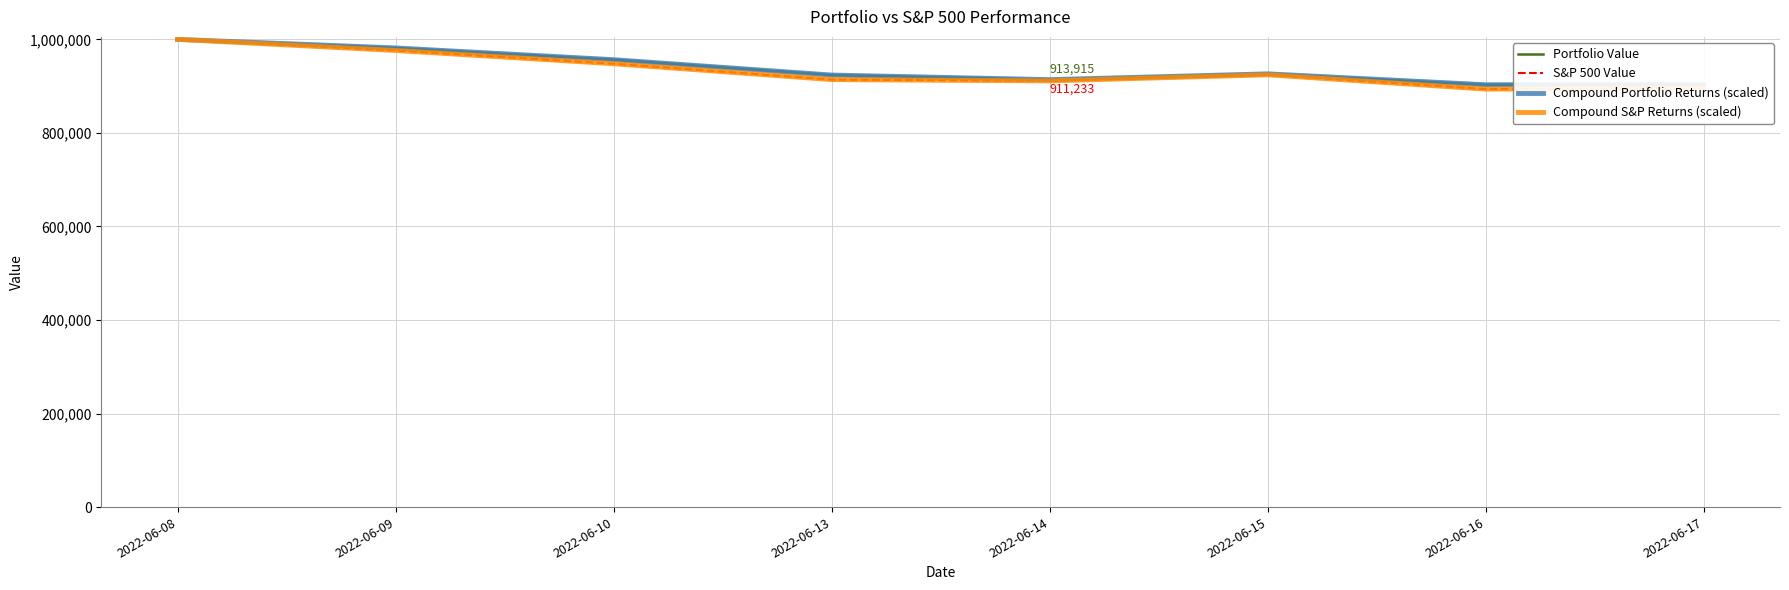

What is the average value of the Portfolio Value series?

938601.5